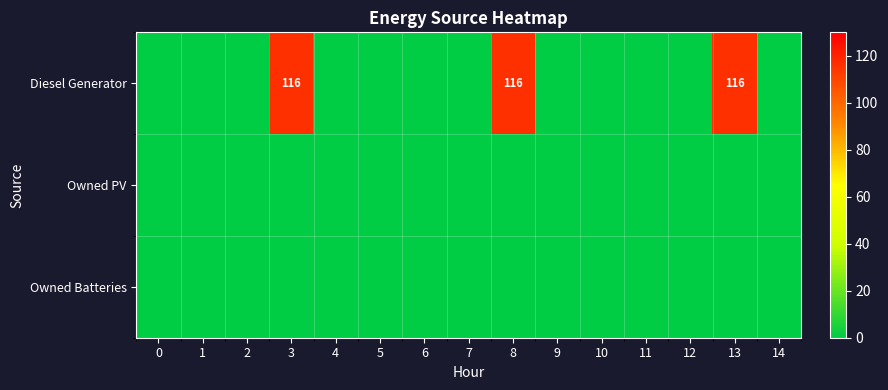

Rank the series at 13 from highest to lowest value.

row_0, row_1, row_2